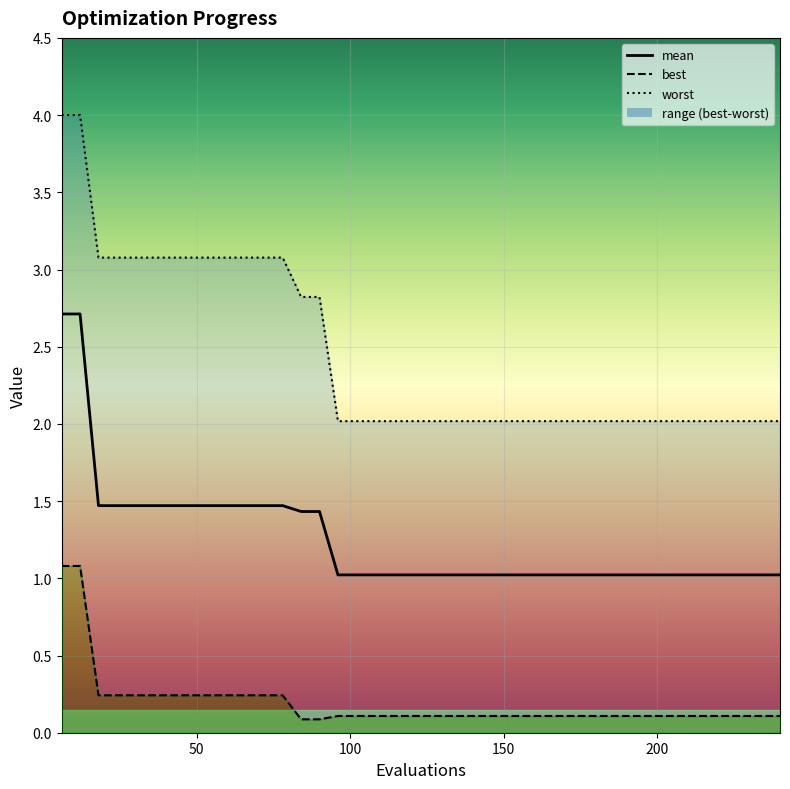

Does the chart display data point markers on the line(s)?

No